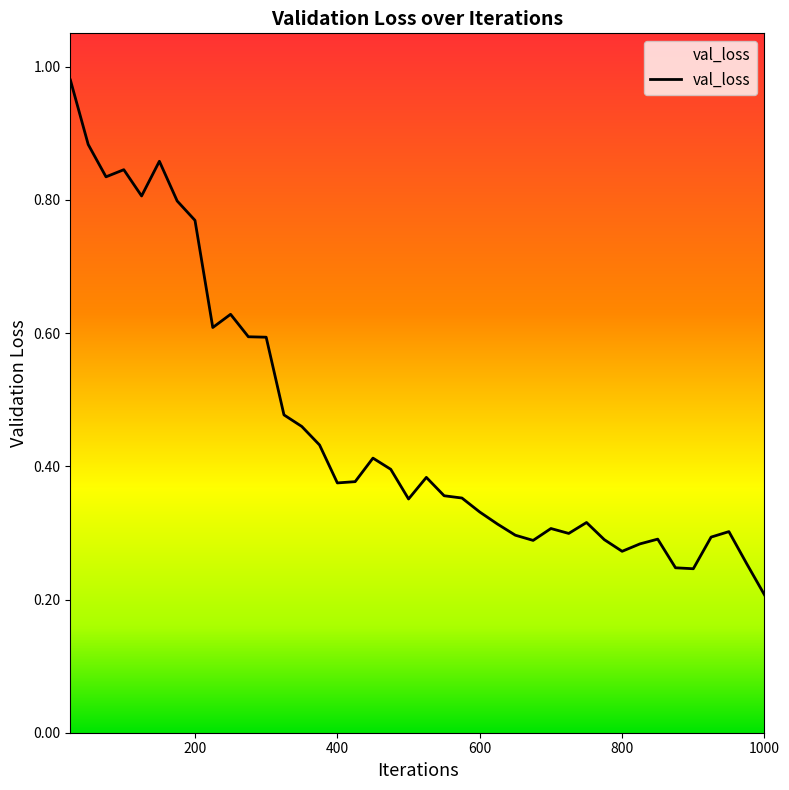

At which category does the chart reach its minimum across all series?

1000